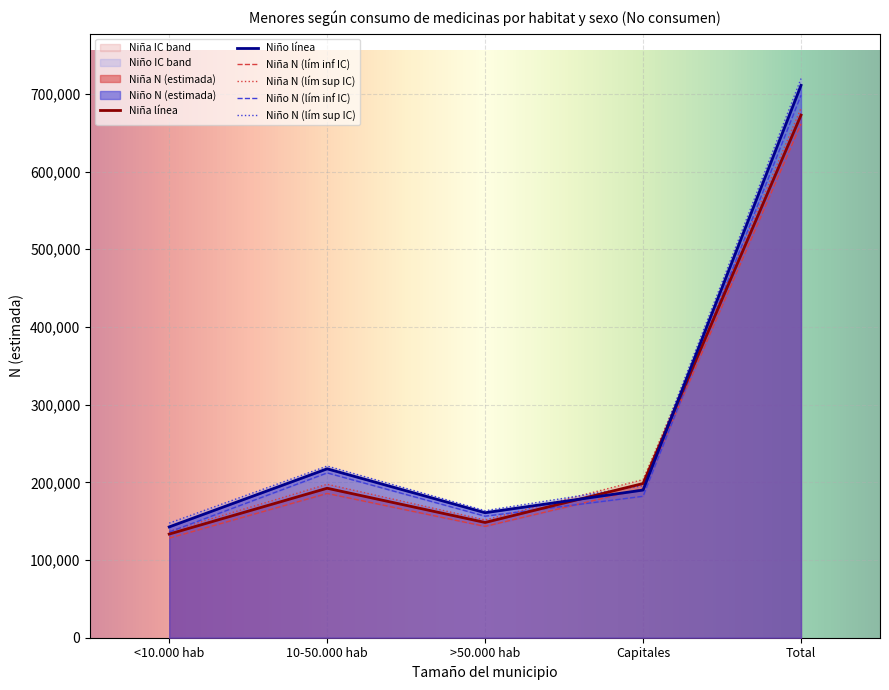

True or false: Niño N (lím inf IC) has a value of 58917 at <10.000 hab.

False